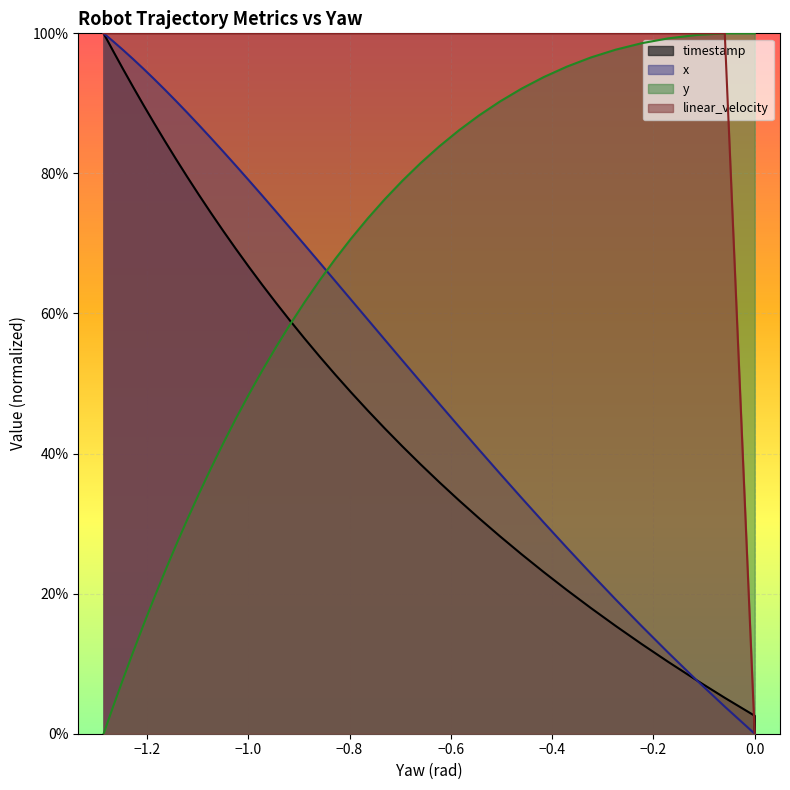

True or false: linear_velocity and x cross at least once.

False